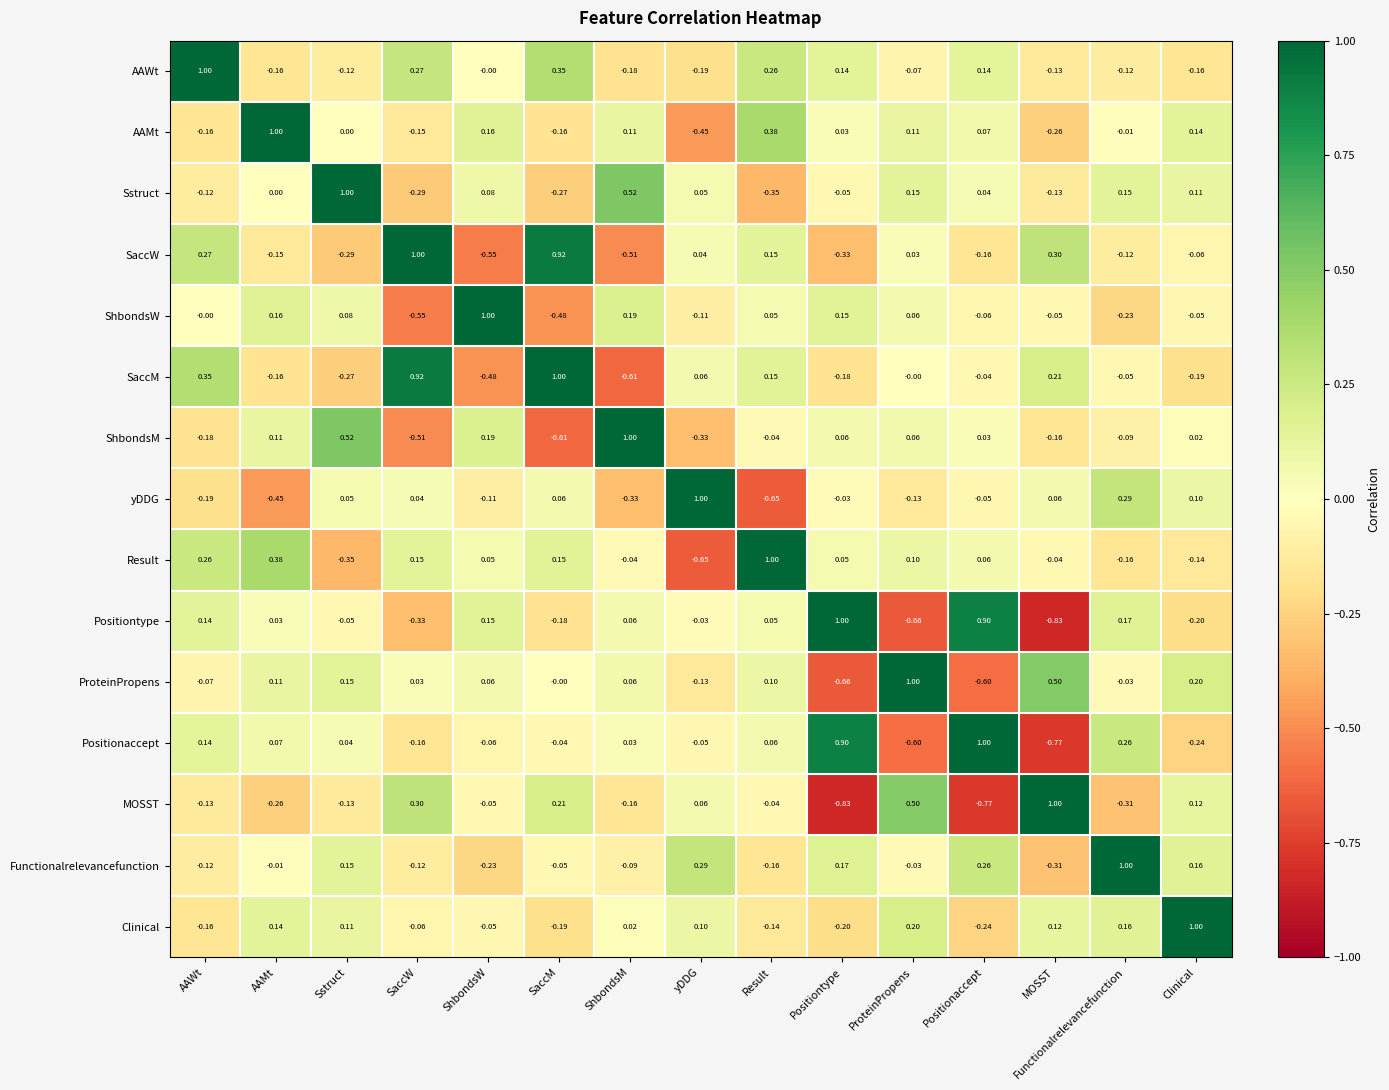

Where is AAWt nearest to the value 0?

ShbondsW